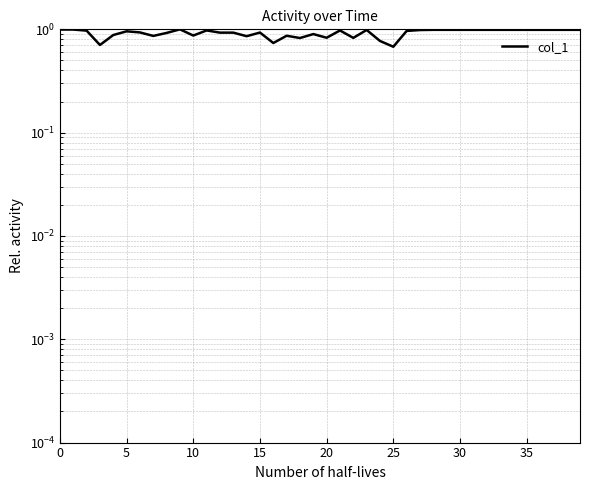

What is the greatest value displayed?

1.0